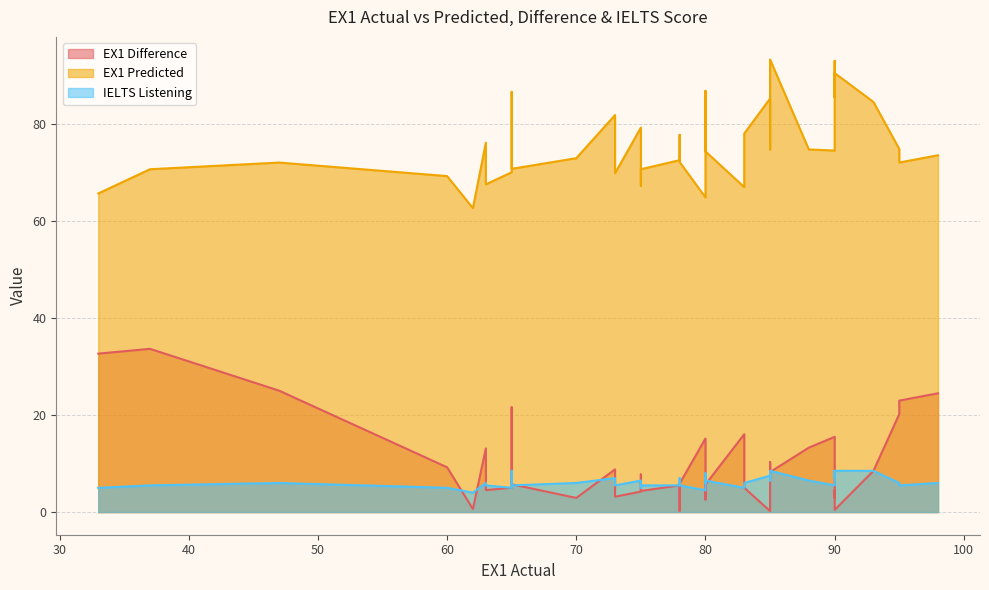

Does the chart display data point markers on the line(s)?

No